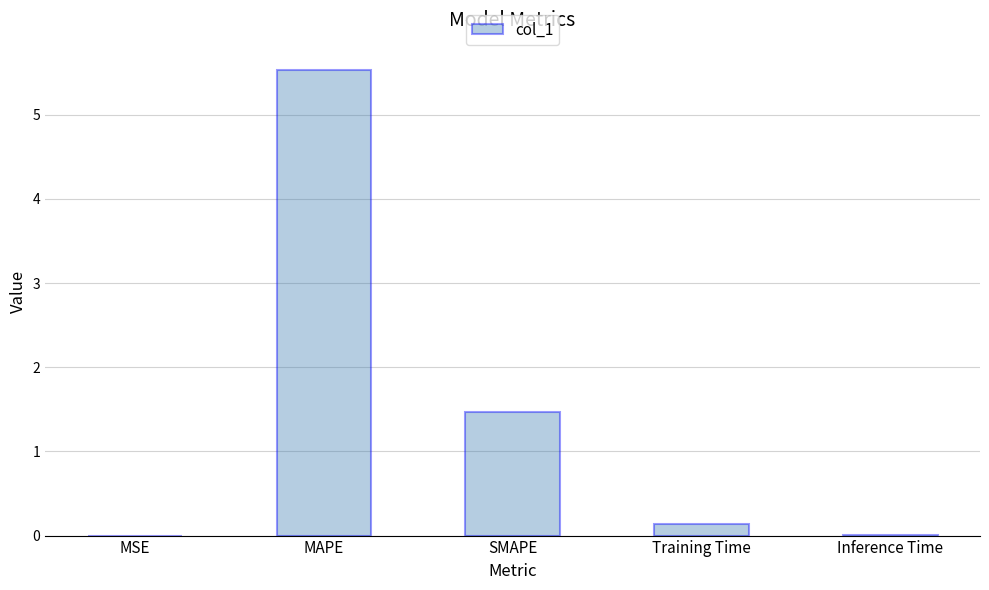

At which label is the value closest to 2?

SMAPE